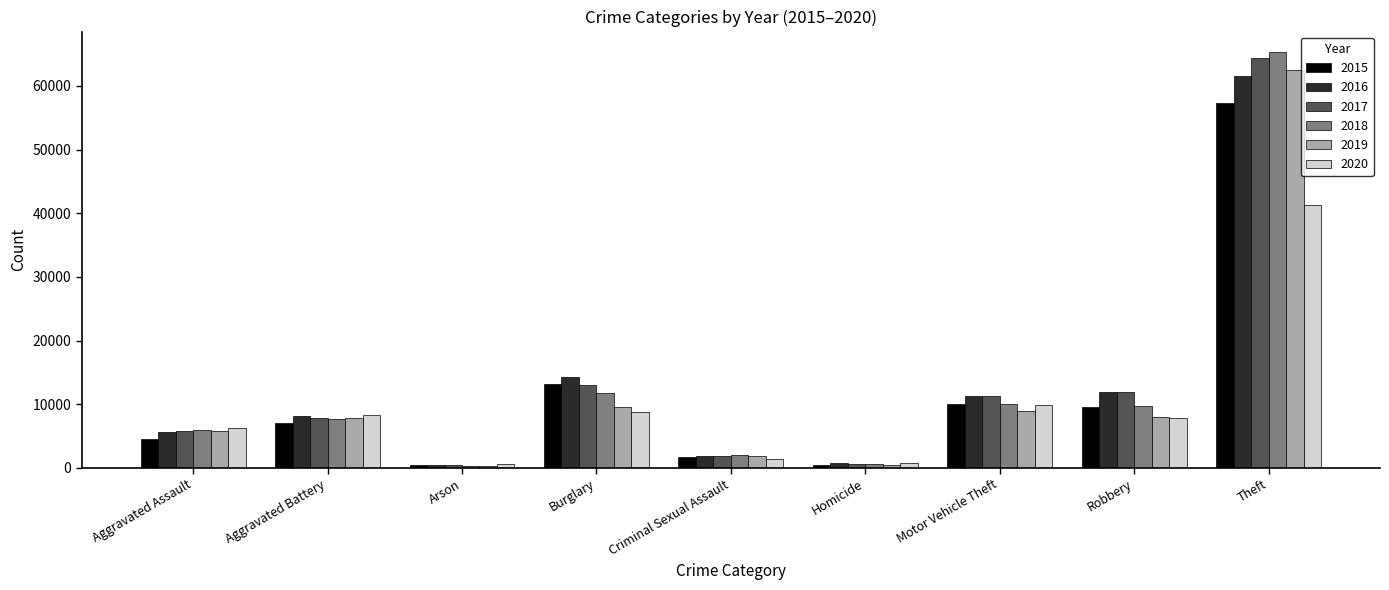

What are all the series names shown in the legend?

2015, 2016, 2017, 2018, 2019, 2020